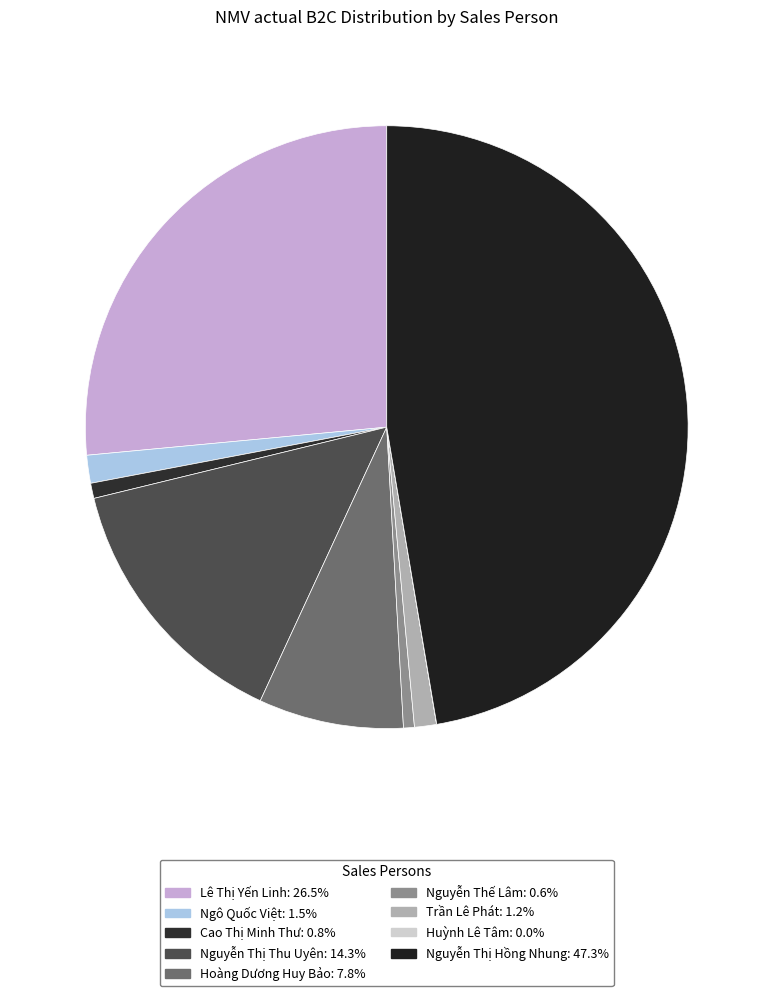

Rank the categories by value from highest to lowest.

Nguyễn Thị Hồng Nhung, Lê Thị Yến Linh, Nguyễn Thị Thu Uyên, Hoàng Dương Huy Bảo, Ngô Quốc Việt, Trần Lê Phát, Cao Thị Minh Thư, Nguyễn Thế Lâm, Huỳnh Lê Tâm